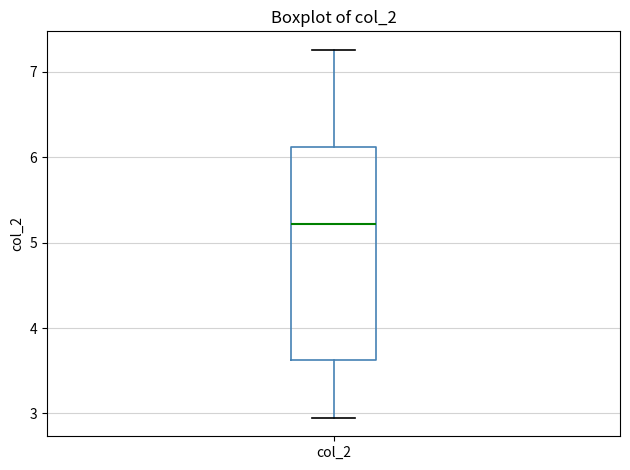

Where does the lower whisker of the box for col_2 end on the y-axis? The values are not printed on the chart, so give them approximately, as read against the axis.

2.9